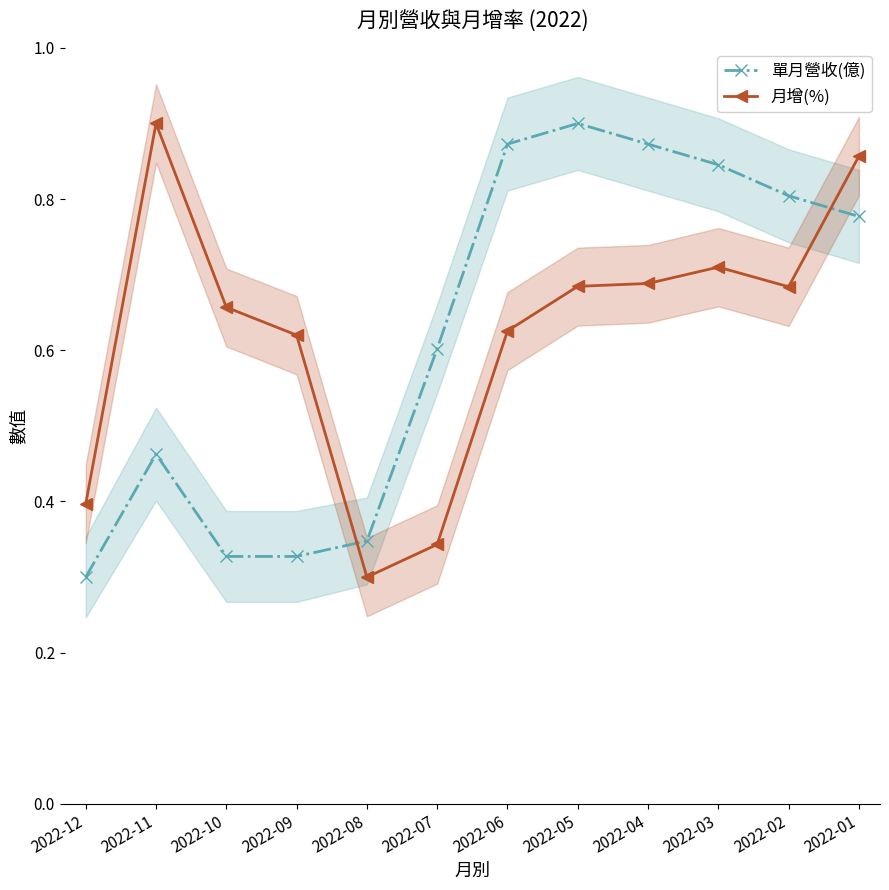

Which label corresponds to the smallest value in the chart?

2022-12